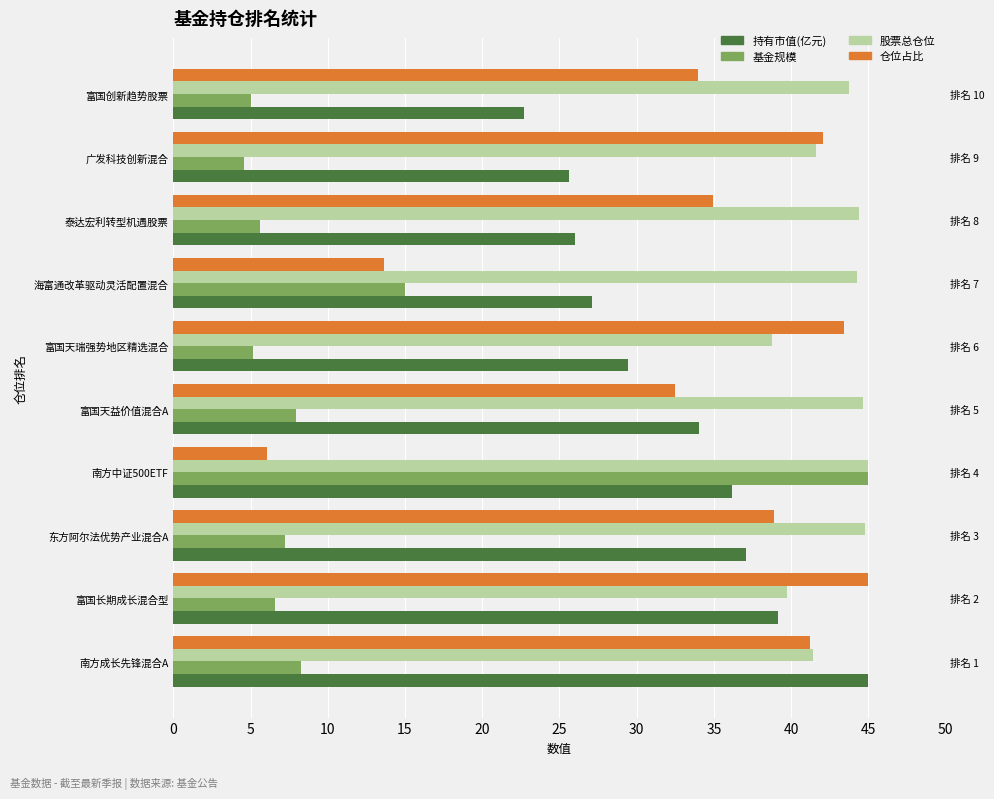

Reading left to right, extract all data points from this chart.

持有市值(亿元): 45.0	39.2	37.1	36.2	34.0	29.5	27.1	26.0	25.6	22.7
基金规模: 8.3	6.6	7.2	45.0	7.9	5.1	15.0	5.6	4.6	5.1
股票总仓位: 41.4	39.7	44.8	45.0	44.7	38.8	44.3	44.4	41.6	43.8
仓位占比: 41.2	45.0	38.9	6.1	32.5	43.4	13.7	34.9	42.1	34.0